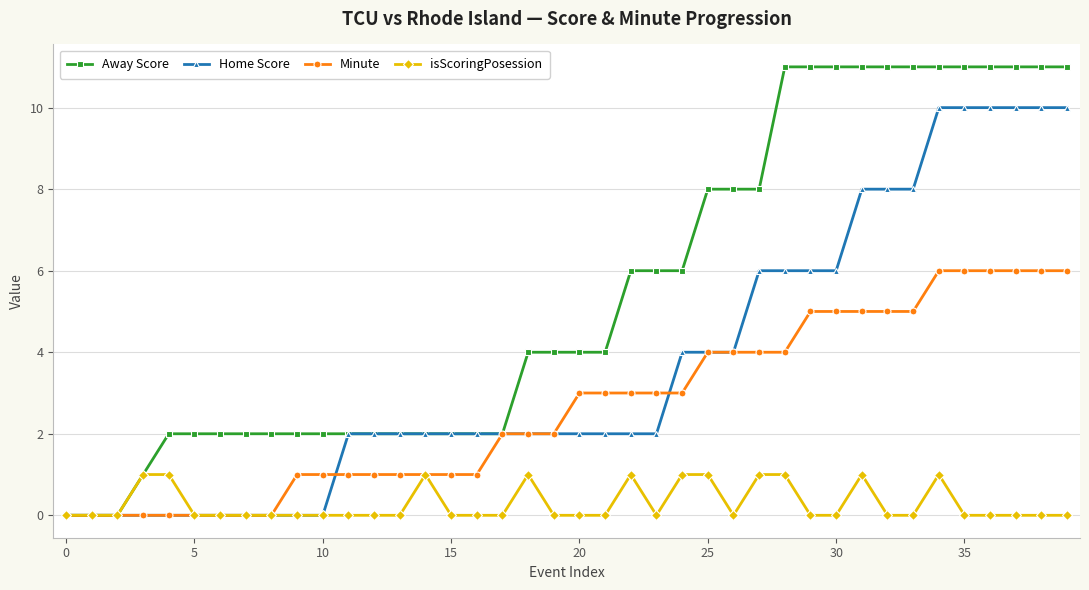

What is the sum of all Minute values?

106